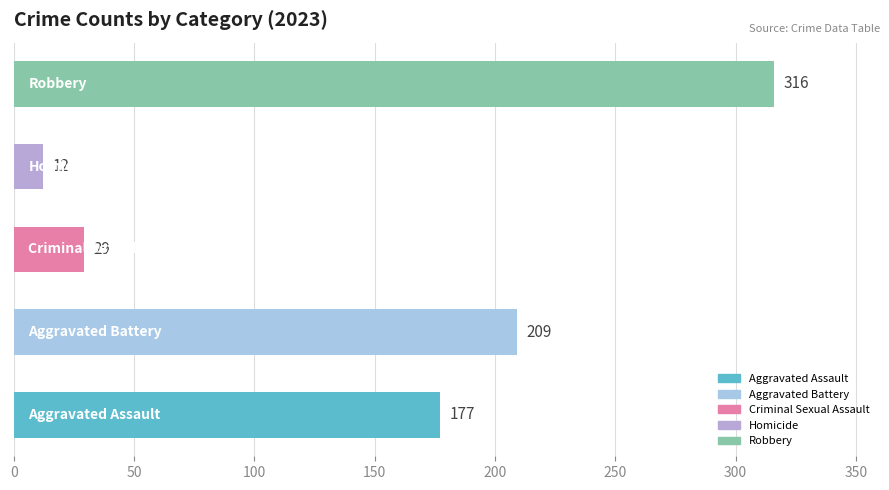

Reading bottom to top, what are all the values shown in this chart?

177	209	29	12	316